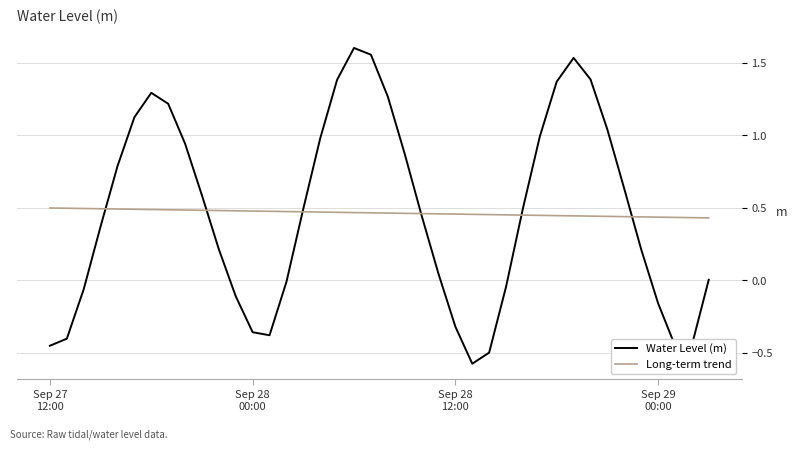

Rank the series by their maximum value, from lowest to highest.

Long-term trend, Water Level (m)